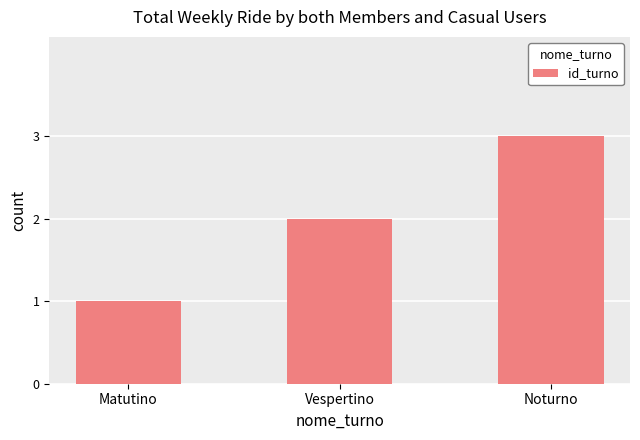

What is the smallest value displayed?

1